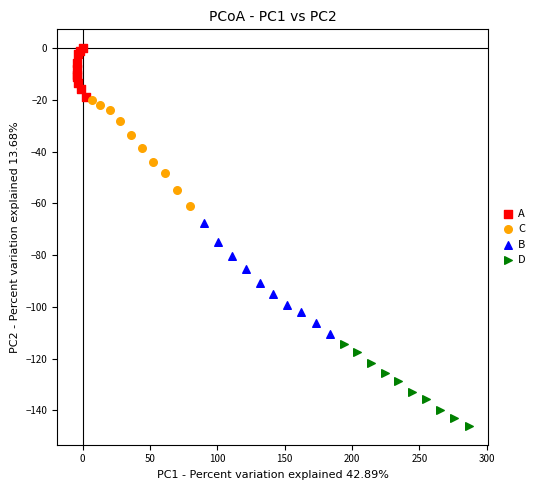

What are all the series names shown in the legend?

A, C, B, D